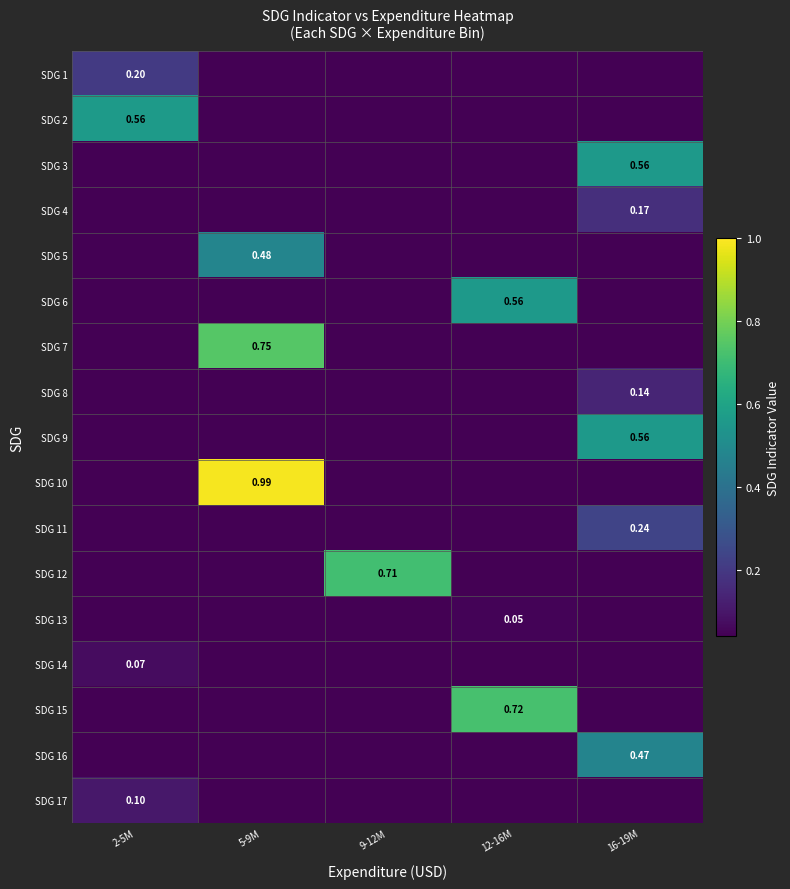

What is the difference between the maximum and minimum values in the SDG 9 series?

0.6